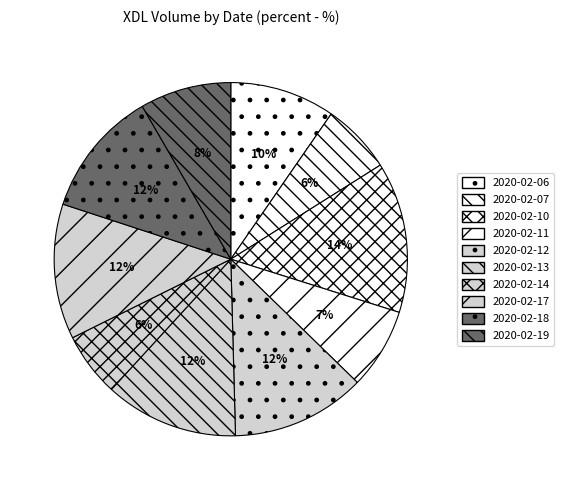

Is the sum of 2020-02-06 and 2020-02-07 greater than half?

No